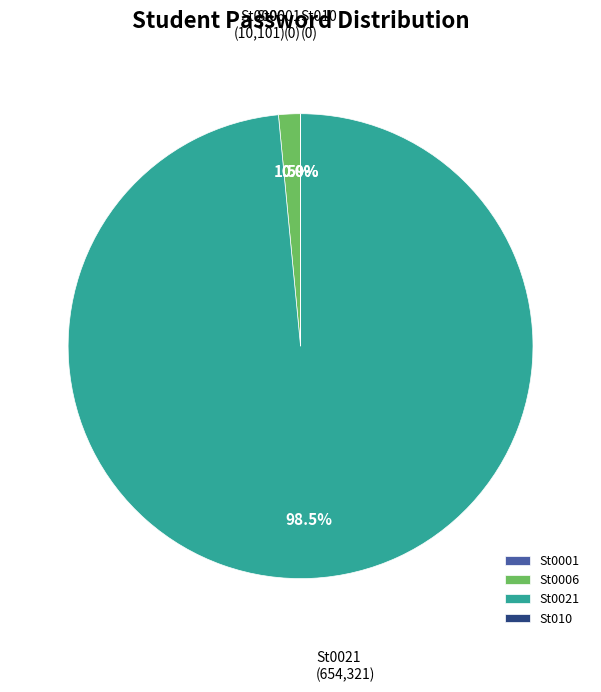

Combined, do St0021 and St0006 account for over 50%?

Yes